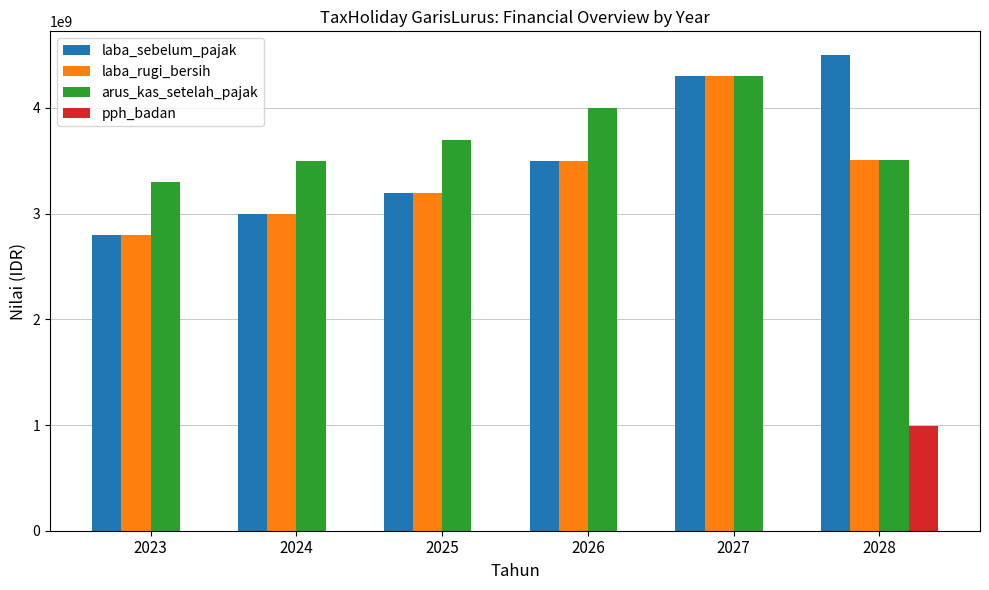

Count the number of data series in this chart.

4